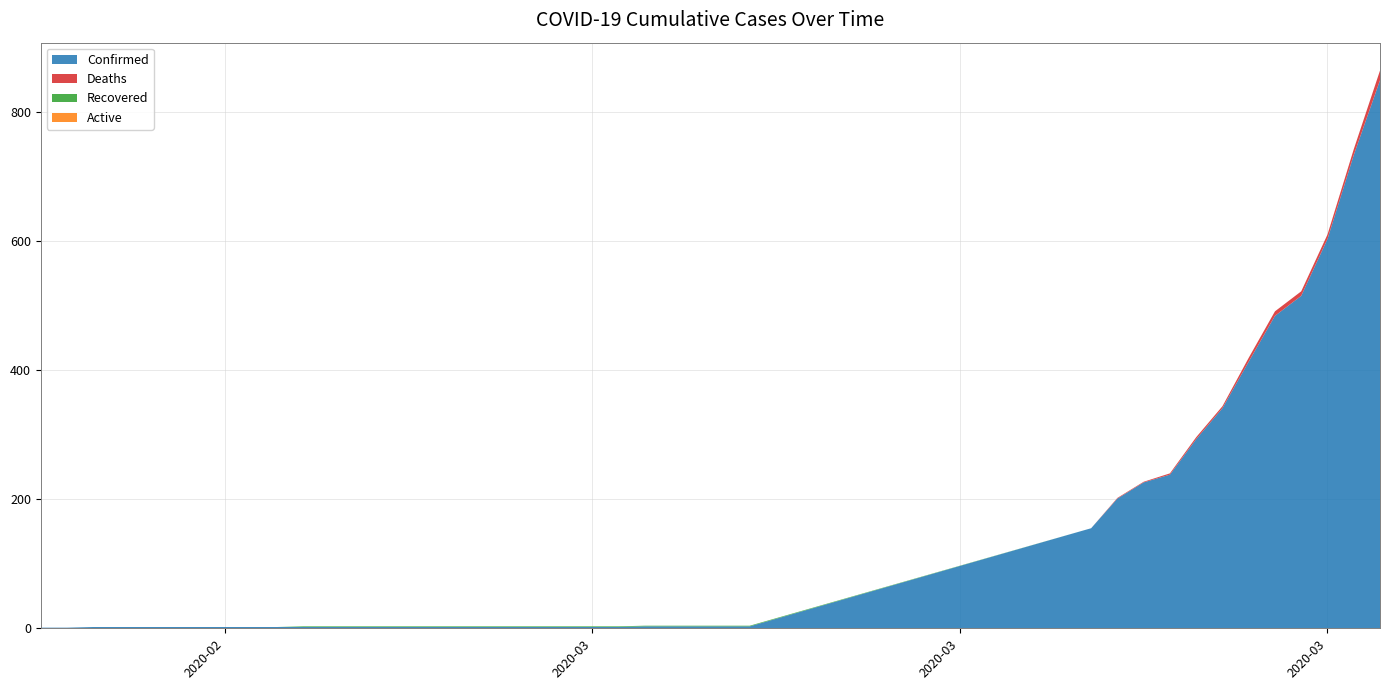

Reading left to right, extract all data points from this chart.

Confirmed: 02-11-2020=1	02-12-2020=1	02-13-2020=2	02-14-2020=2	02-15-2020=2	02-16-2020=2	02-17-2020=2	02-18-2020=2	02-19-2020=2	02-20-2020=2	02-21-2020=2	02-22-2020=2	02-23-2020=2	02-24-2020=2	02-25-2020=2	02-26-2020=2	02-27-2020=2	02-28-2020=2	02-29-2020=2	03-01-2020=2	03-02-2020=2	03-03-2020=2	03-04-2020=2	03-05-2020=3	03-06-2020=3	03-07-2020=3	03-08-2020=3	03-09-2020=3	03-22-2020=155	03-23-2020=201	03-24-2020=226	03-25-2020=238	03-26-2020=293	03-27-2020=341	03-28-2020=413	03-29-2020=484	03-30-2020=515	03-31-2020=603	04-01-2020=733	04-02-2020=849
Deaths: 02-11-2020=0	02-12-2020=0	02-13-2020=0	02-14-2020=0	02-15-2020=0	02-16-2020=0	02-17-2020=0	02-18-2020=0	02-19-2020=0	02-20-2020=0	02-21-2020=0	02-22-2020=0	02-23-2020=0	02-24-2020=0	02-25-2020=0	02-26-2020=0	02-27-2020=0	02-28-2020=0	02-29-2020=0	03-01-2020=0	03-02-2020=0	03-03-2020=0	03-04-2020=0	03-05-2020=0	03-06-2020=0	03-07-2020=0	03-08-2020=0	03-09-2020=0	03-22-2020=0	03-23-2020=1	03-24-2020=1	03-25-2020=2	03-26-2020=3	03-27-2020=3	03-28-2020=6	03-29-2020=7	03-30-2020=7	03-31-2020=7	04-01-2020=9	04-02-2020=15
Recovered: 02-11-2020=0	02-12-2020=0	02-13-2020=0	02-14-2020=0	02-15-2020=0	02-16-2020=0	02-17-2020=0	02-18-2020=0	02-19-2020=0	02-20-2020=0	02-21-2020=1	02-22-2020=1	02-23-2020=1	02-24-2020=1	02-25-2020=1	02-26-2020=1	02-27-2020=1	02-28-2020=1	02-29-2020=1	03-01-2020=1	03-02-2020=1	03-03-2020=1	03-04-2020=1	03-05-2020=1	03-06-2020=1	03-07-2020=1	03-08-2020=1	03-09-2020=1	03-22-2020=0	03-23-2020=0	03-24-2020=0	03-25-2020=0	03-26-2020=0	03-27-2020=0	03-28-2020=0	03-29-2020=0	03-30-2020=0	03-31-2020=0	04-01-2020=0	04-02-2020=0
Active: 02-11-2020=0	02-12-2020=0	02-13-2020=0	02-14-2020=0	02-15-2020=0	02-16-2020=0	02-17-2020=0	02-18-2020=0	02-19-2020=0	02-20-2020=0	02-21-2020=0	02-22-2020=0	02-23-2020=0	02-24-2020=0	02-25-2020=0	02-26-2020=0	02-27-2020=0	02-28-2020=0	02-29-2020=0	03-01-2020=0	03-02-2020=0	03-03-2020=0	03-04-2020=0	03-05-2020=0	03-06-2020=0	03-07-2020=0	03-08-2020=0	03-09-2020=0	03-22-2020=0	03-23-2020=0	03-24-2020=0	03-25-2020=0	03-26-2020=0	03-27-2020=0	03-28-2020=0	03-29-2020=0	03-30-2020=0	03-31-2020=0	04-01-2020=0	04-02-2020=0